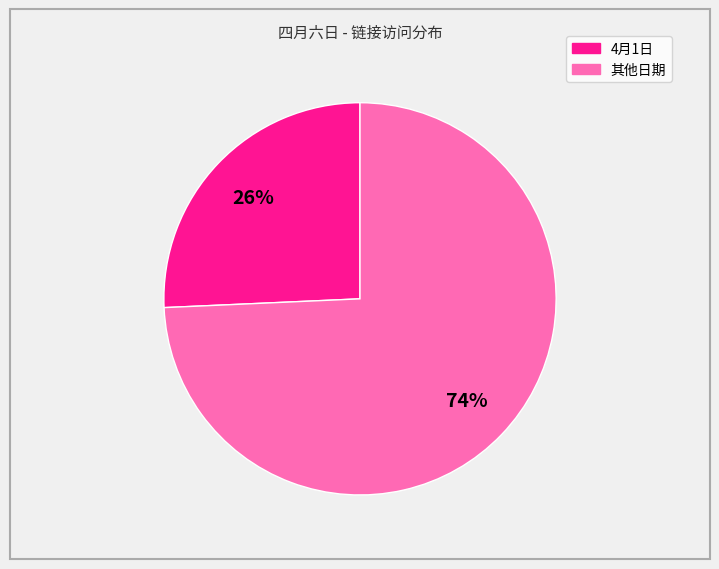

To the nearest percent, what is the average slice percentage?

50%